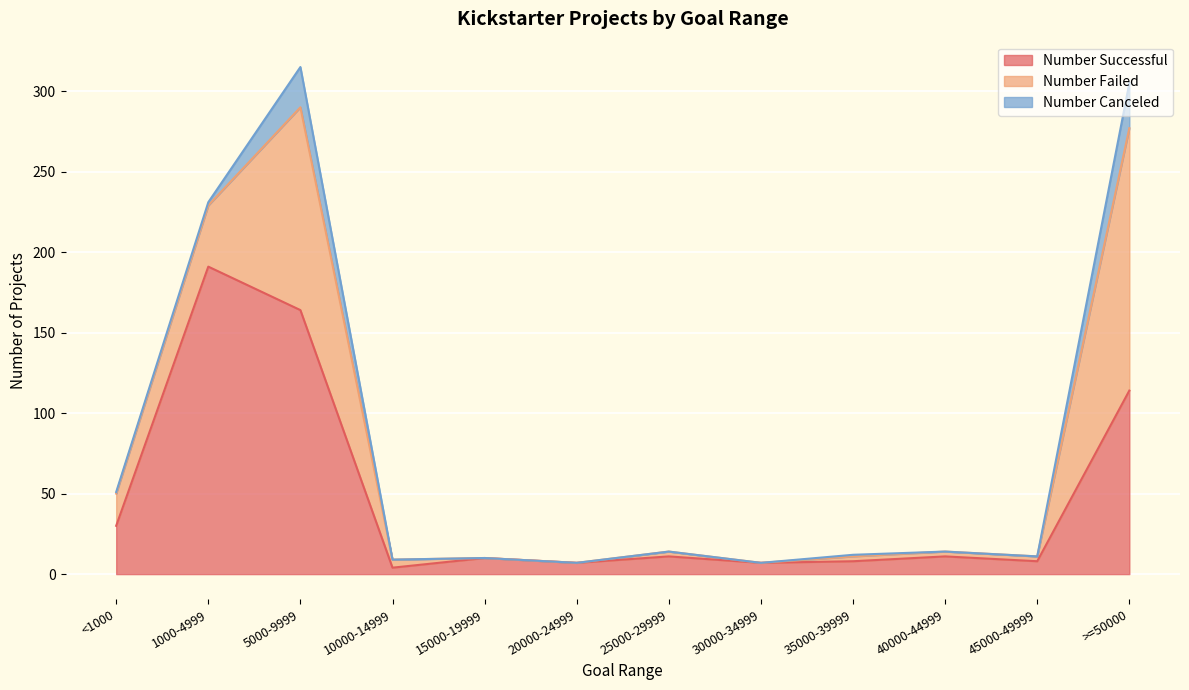

The value of Number Successful at 25000-29999 is 11. True or false?

True